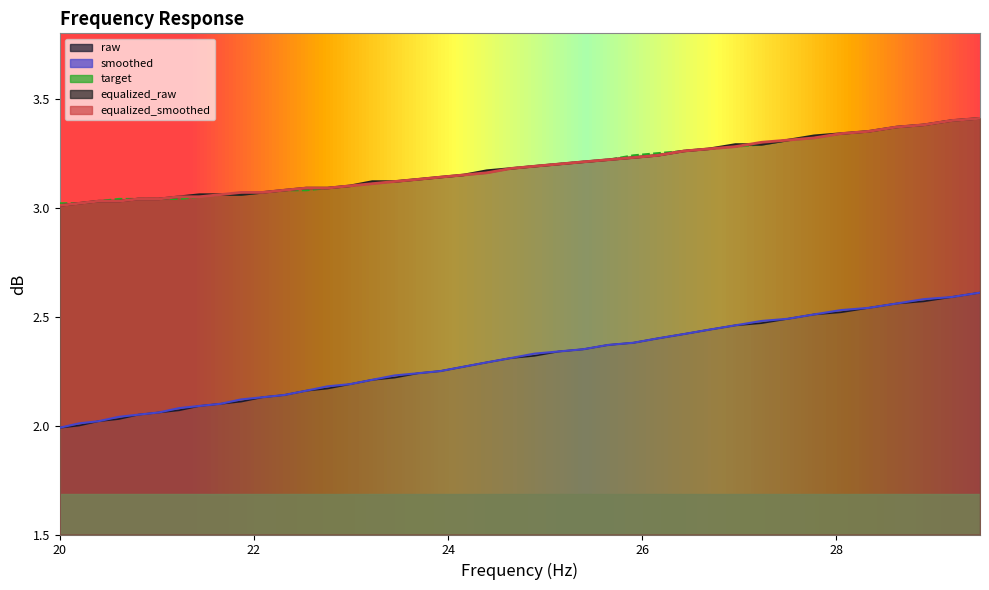

What position from the left is 21.23?

7